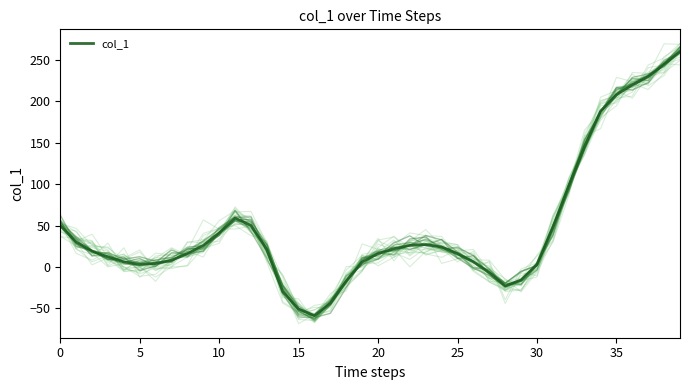

How many values are below zero?

8